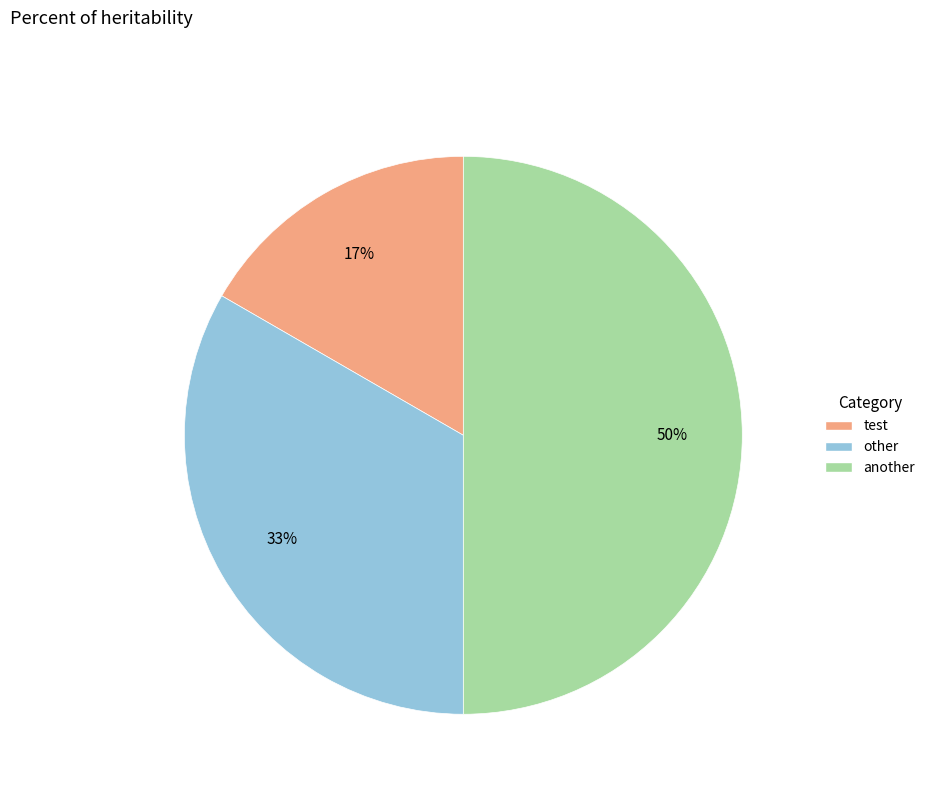

Does other account for over 50% of the chart?

No